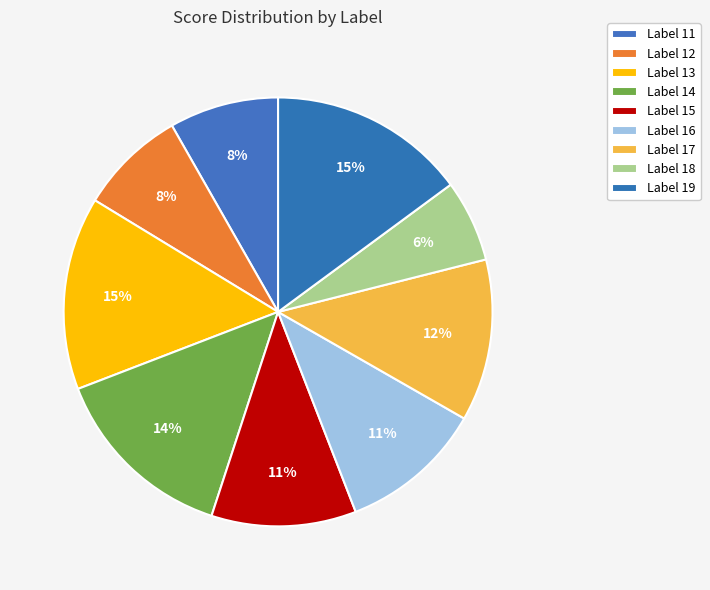

What is the largest slice in the pie chart?

19